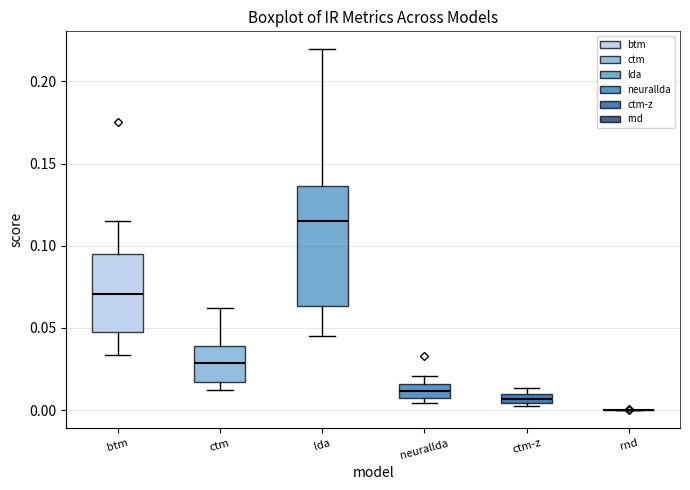

Which box is the tallest, from its lower edge to its upper edge?

lda